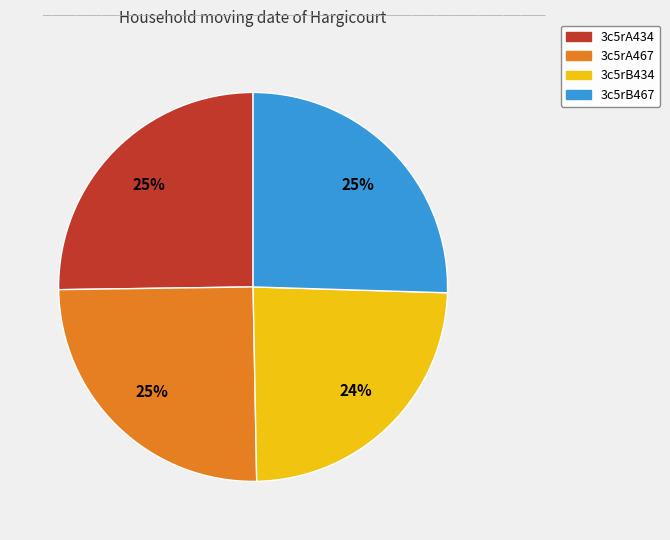

How many slices are in this pie chart?

4